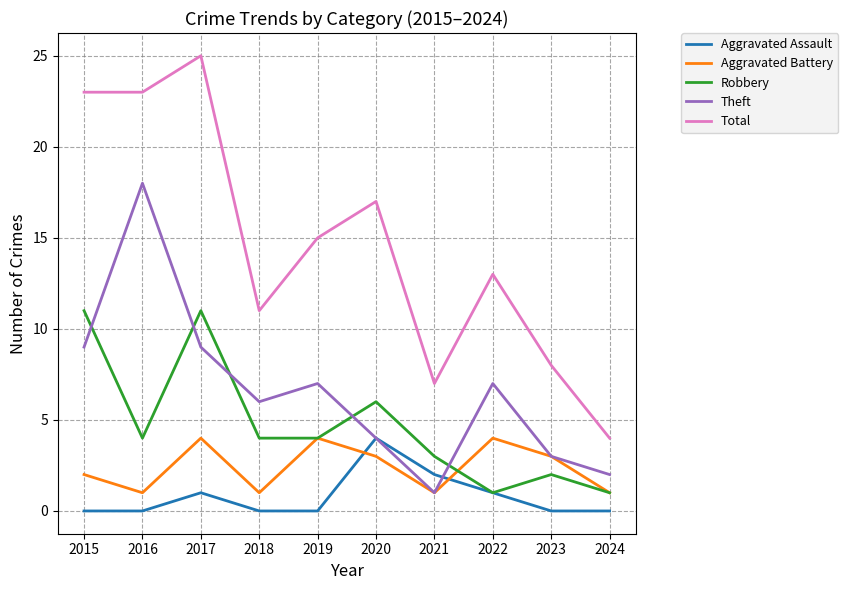

True or false: Theft and Aggravated Assault cross at least once.

True